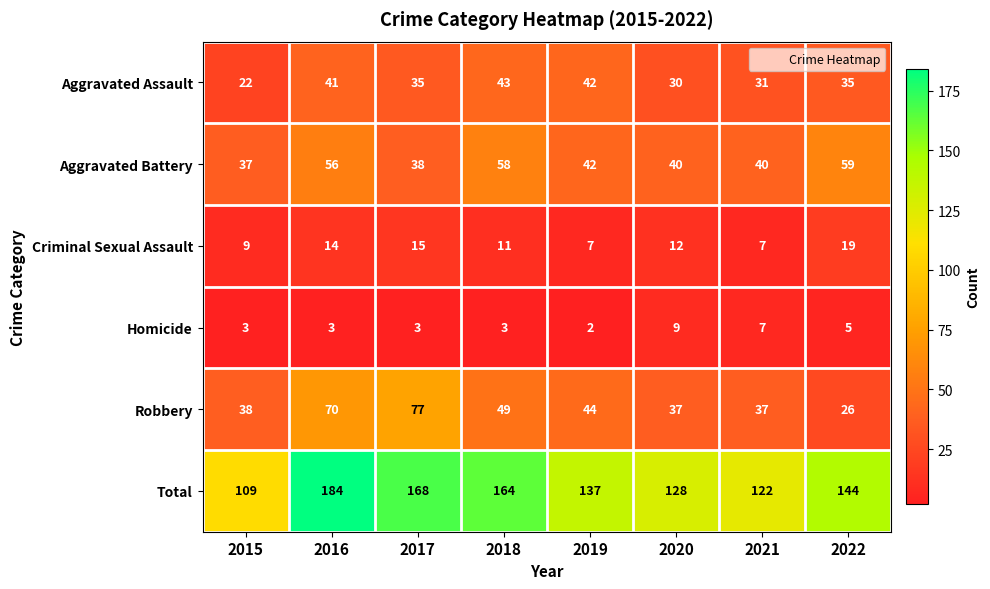

How many Homicide values are between 3 and 7?

6